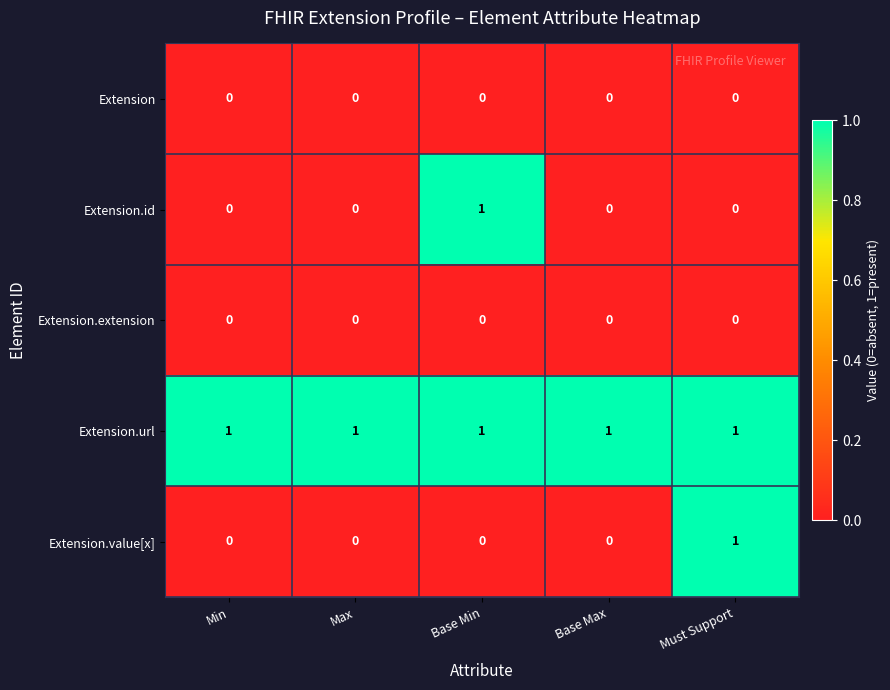

True or false: Extension.id has a value of -1 at Base Max.

False